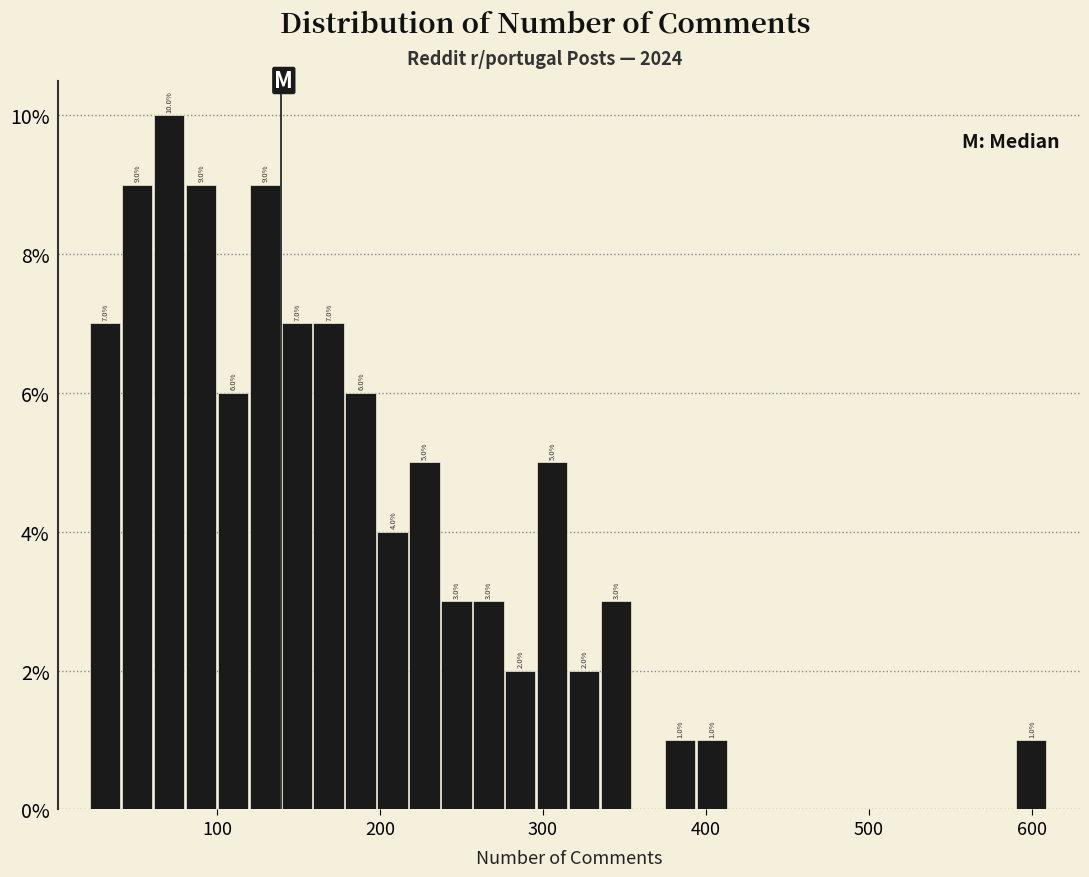

Read against the x-axis, roughly where is the centre of the tallest bar?

70